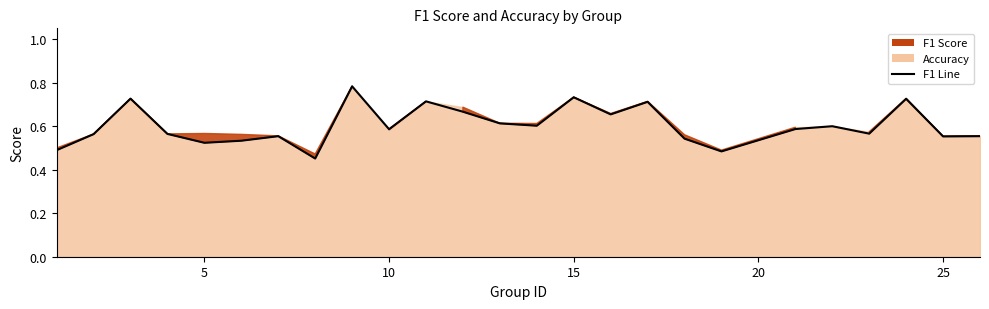

What is the difference between the maximum and minimum values?

0.3